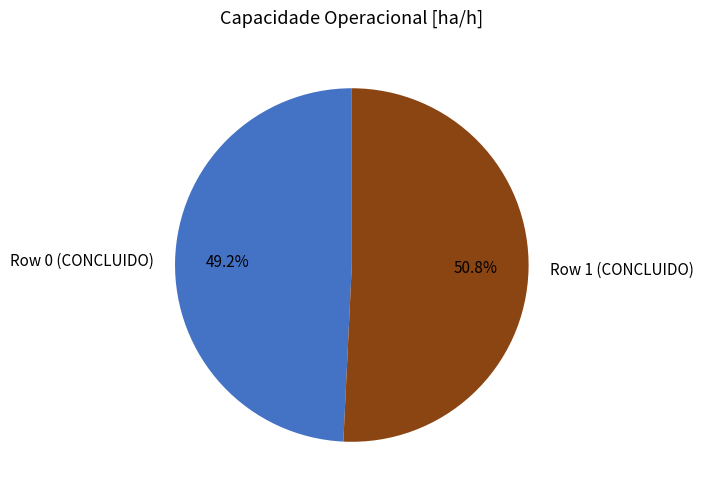

To the nearest percent, what percentage of the pie is Row 1 (CONCLUIDO)?

51%